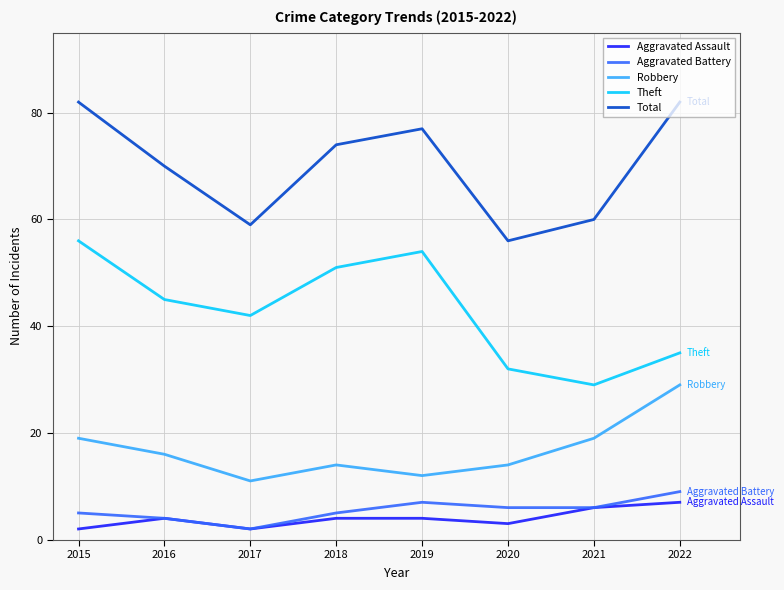

What is the spread (max minus min) of values at 2017?

57